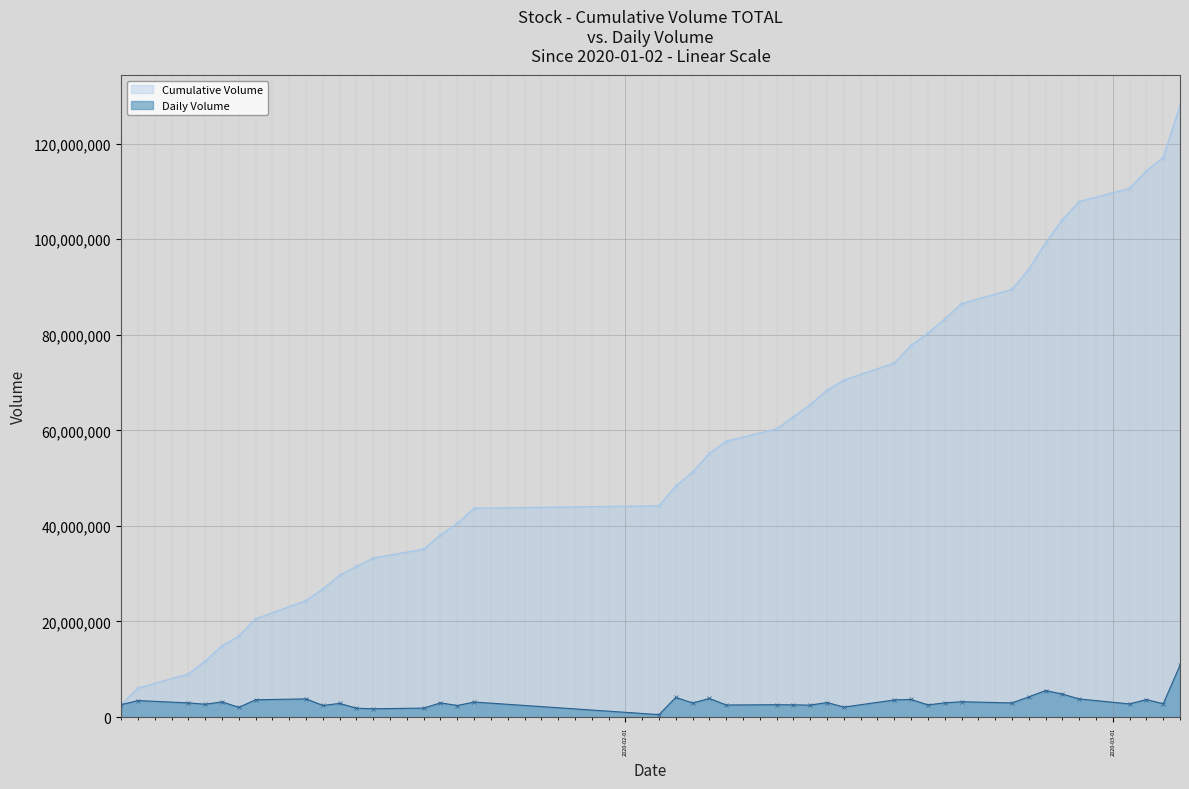

Count the number of categories in the chart.

40